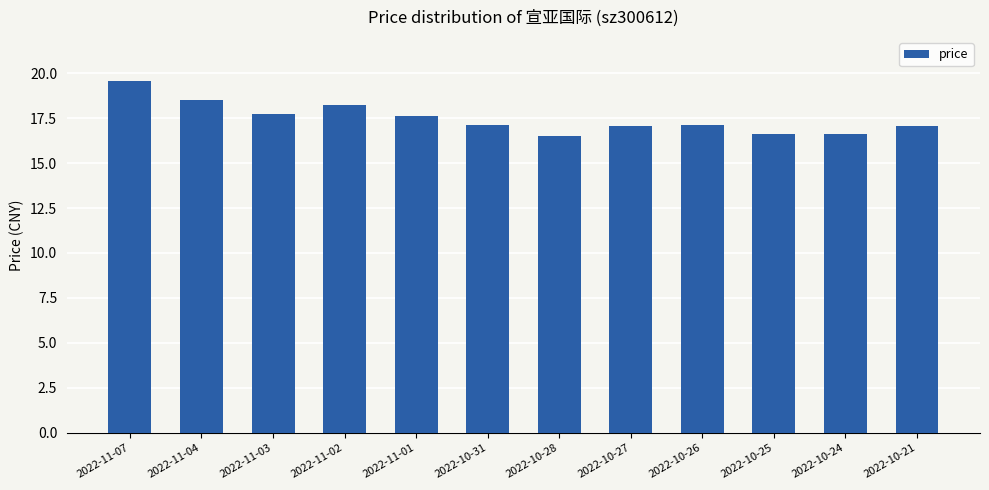

Read the value at 2022-11-04.

18.5